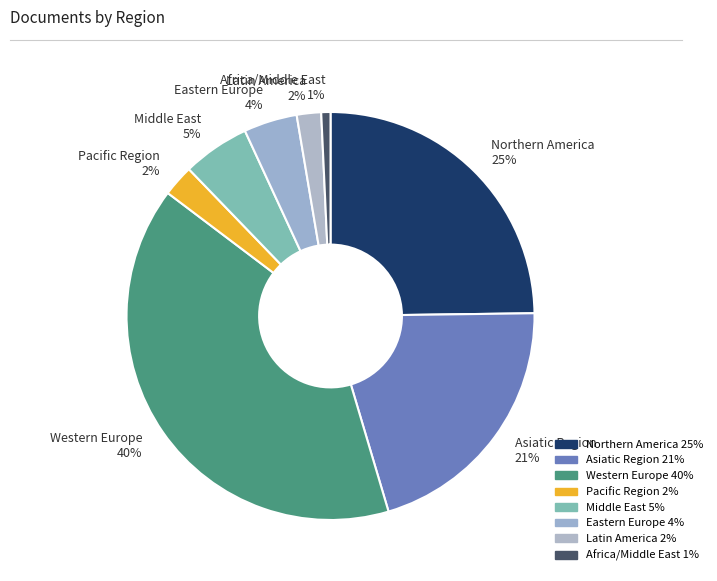

True or false: Pacific Region 2% accounts for 2% of the total.

True